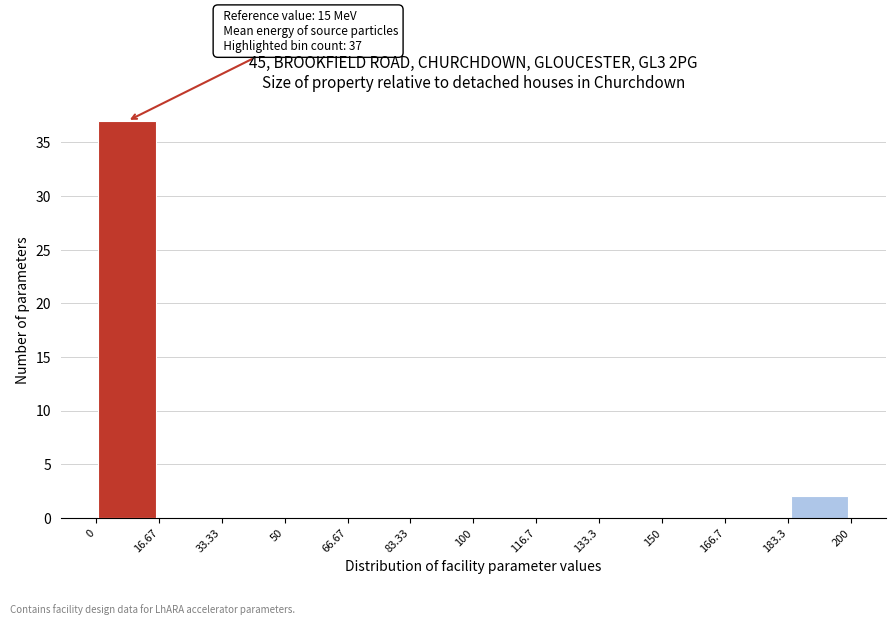

Over which range of the x-axis is the bar tallest?

0 to 16.67